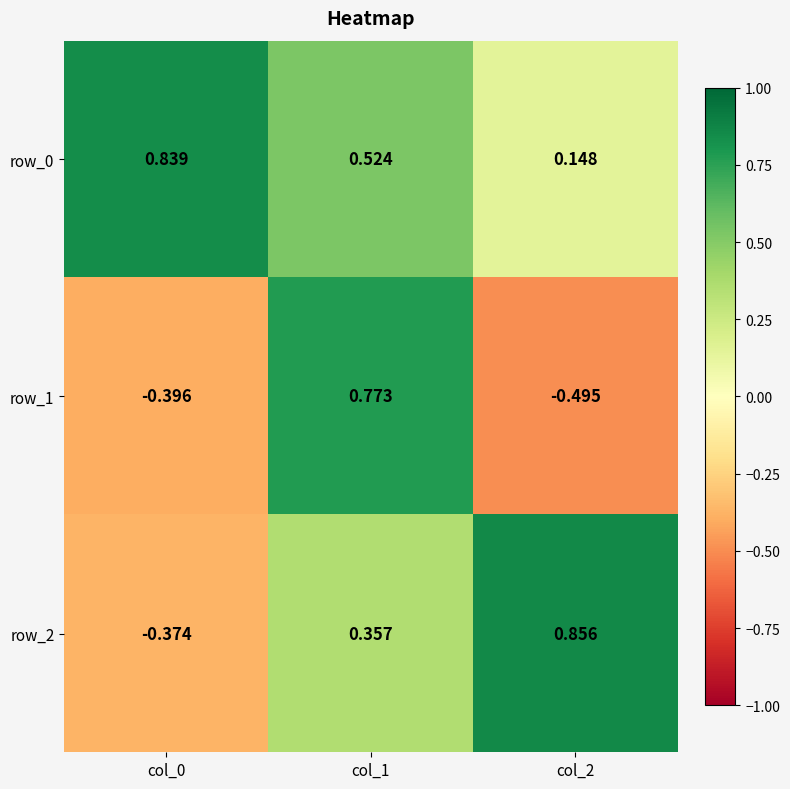

Is the value of row_1 at col_2 greater than the value of row_0 at col_0?

No